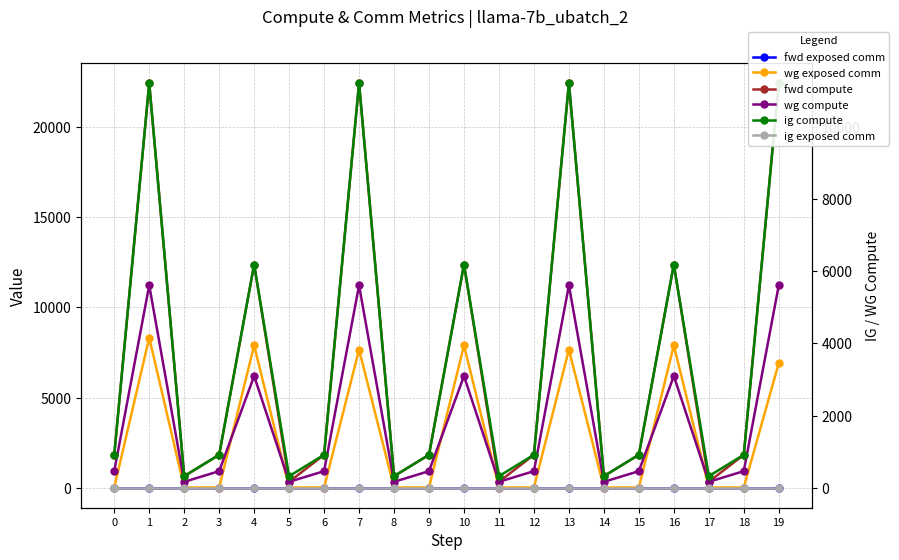

Between 8 and 15, which series saw the biggest shift?

fwd compute